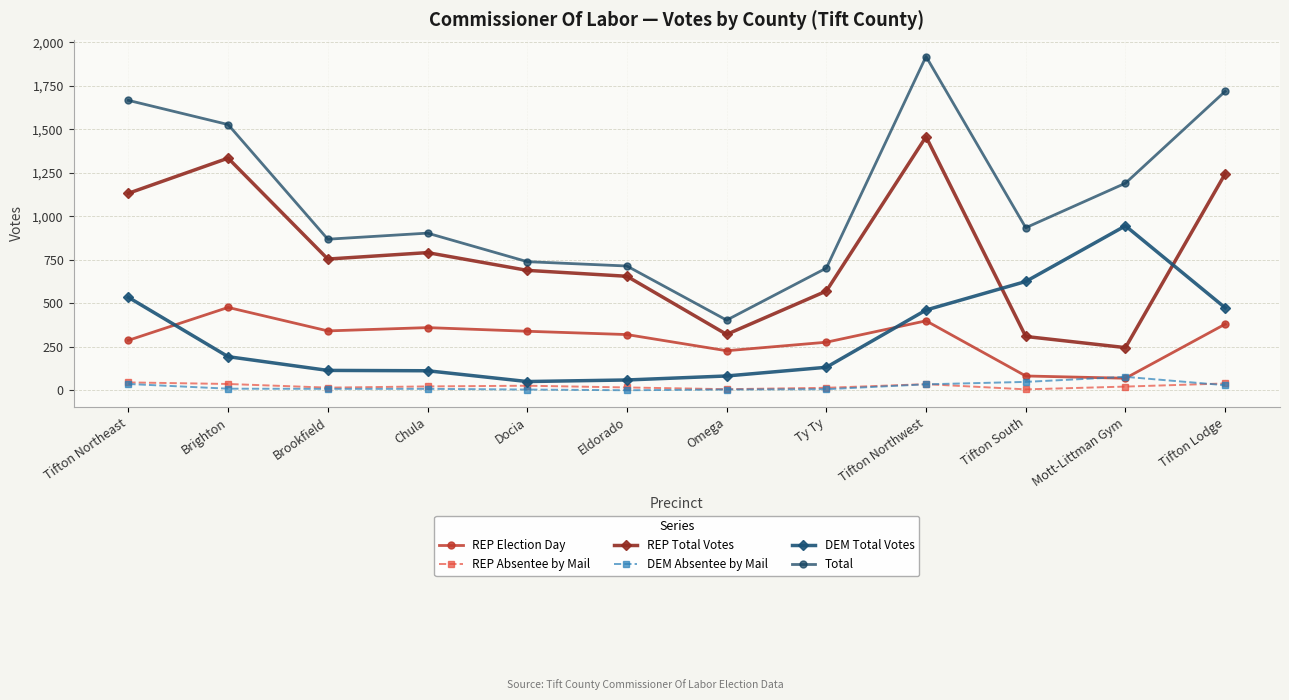

What is the sum of the REP Absentee by Mail values at Tifton South and Ty Ty?

19